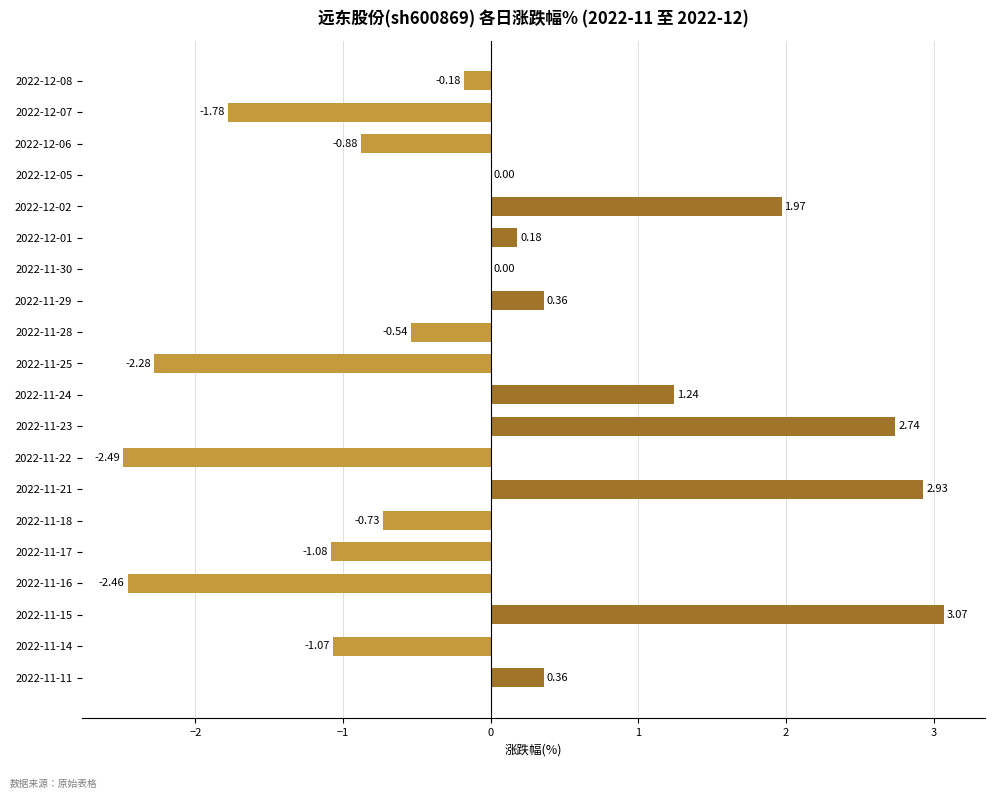

At which category does the chart reach its peak across all series?

2022-11-15